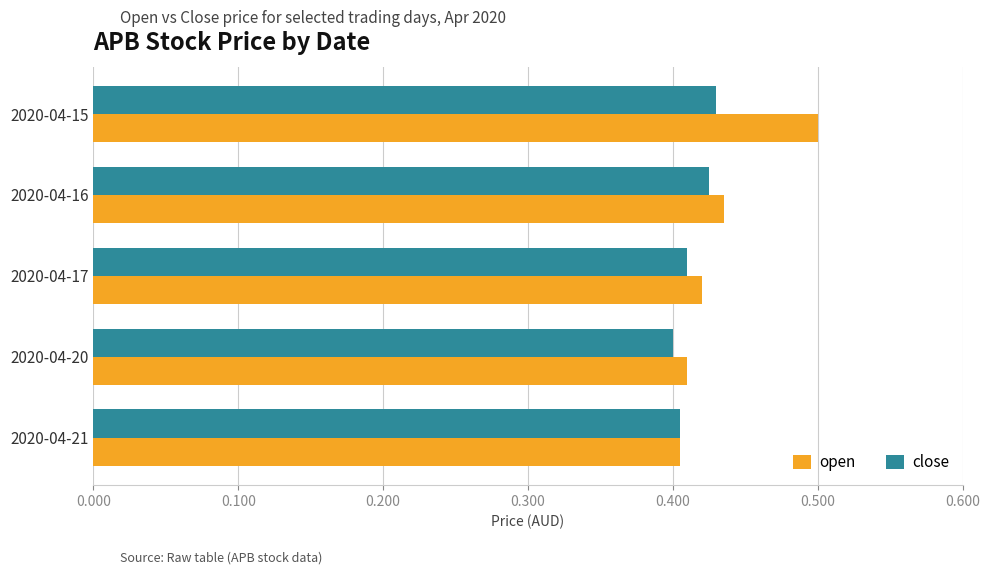

Which category has the highest value in the open series?

2020-04-15